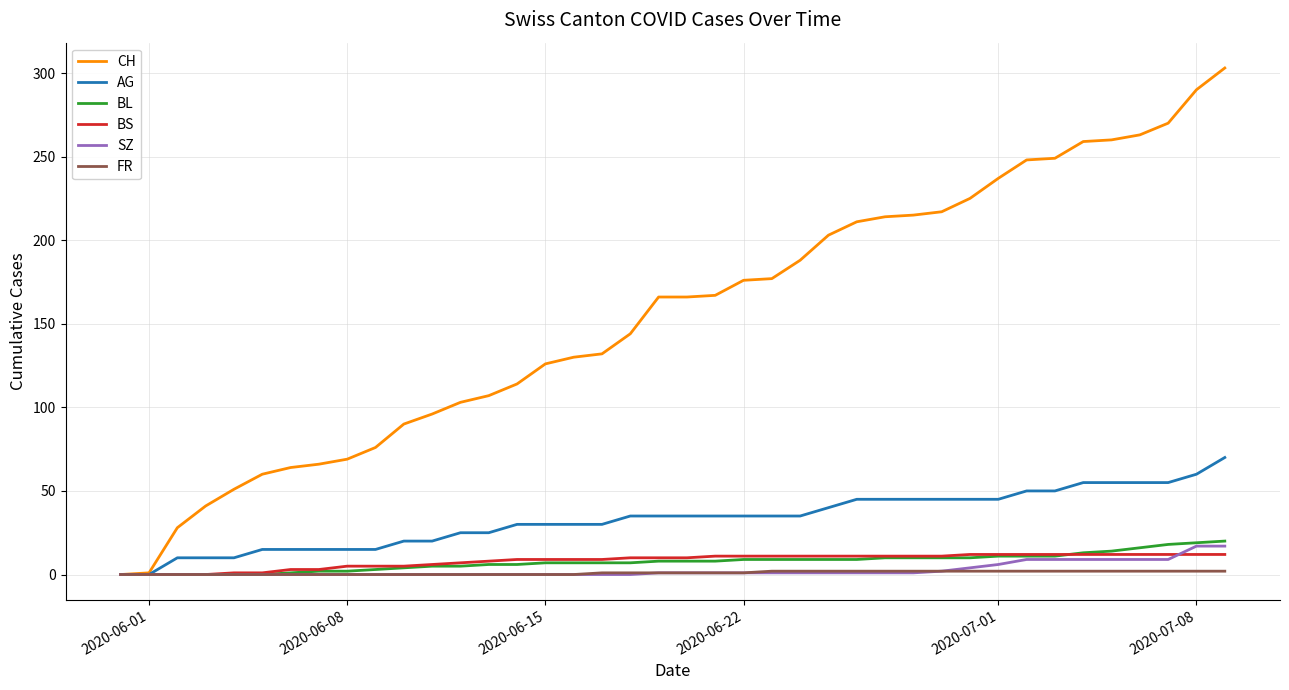

What is the average value of the BS series?

8